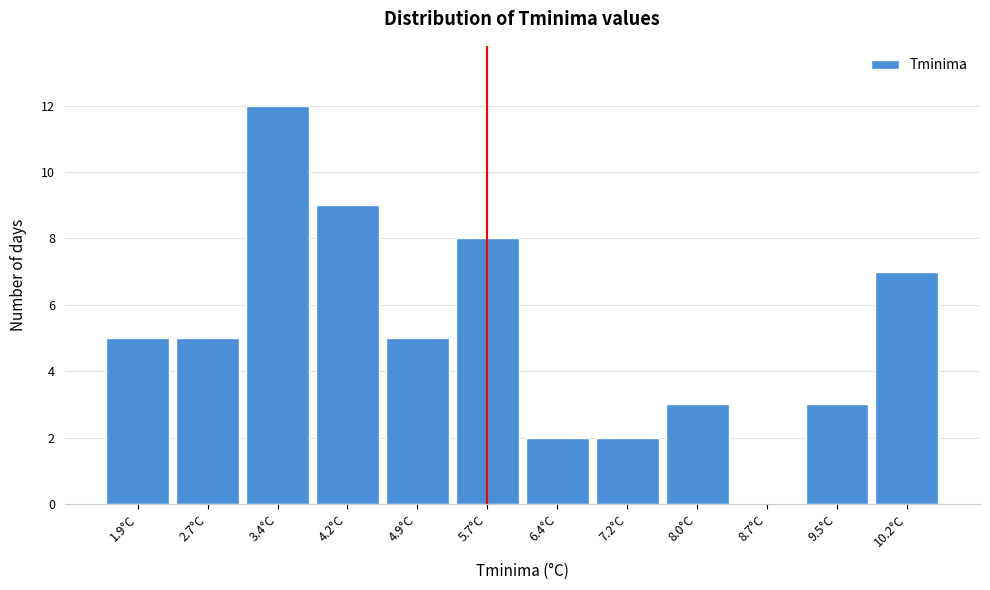

Reading right to left, extract all data points from this chart.

10.2°C=7	9.5°C=3	8.7°C=0	8.0°C=3	7.2°C=2	6.4°C=2	5.7°C=8	4.9°C=5	4.2°C=9	3.4°C=12	2.7°C=5	1.9°C=5